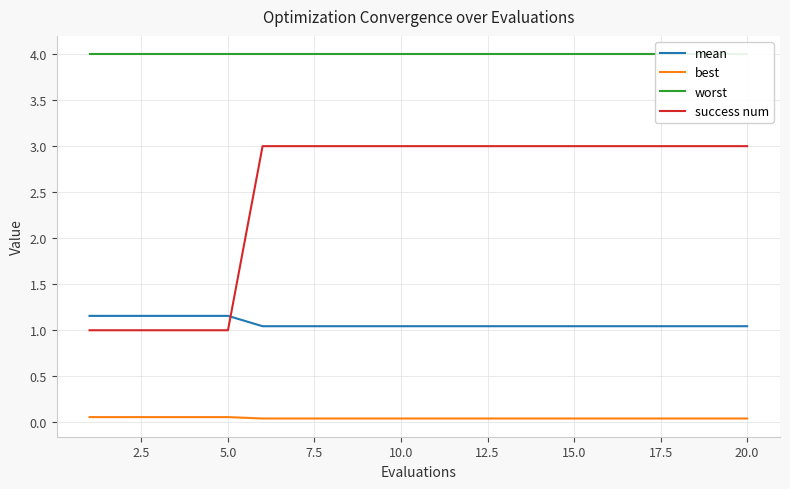

Count the mean values in the range 1 to 2.

20